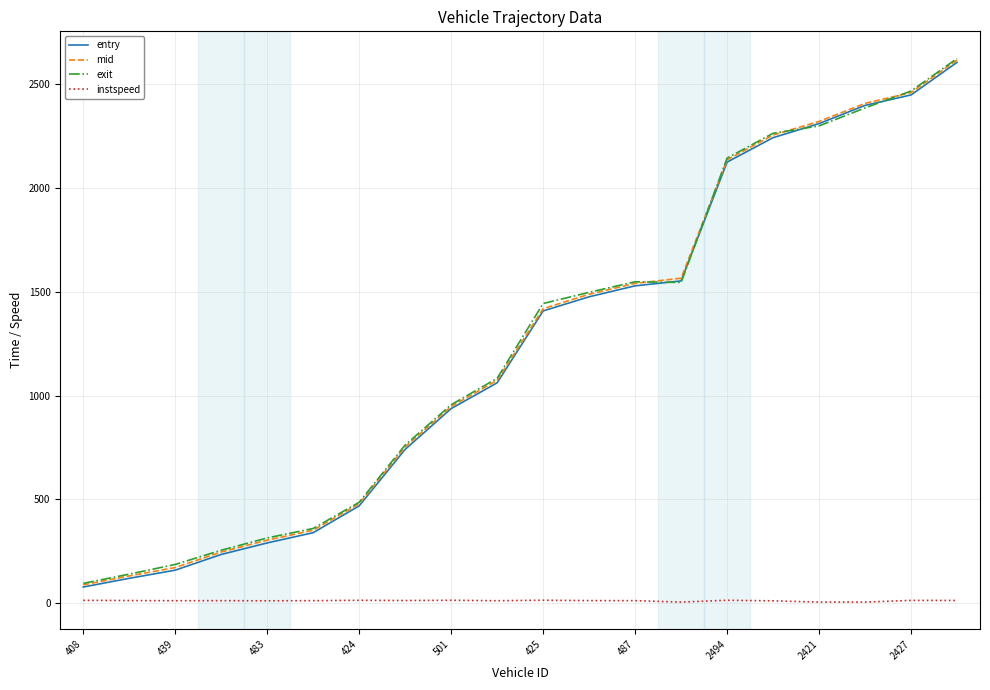

Count the number of data series in this chart.

4